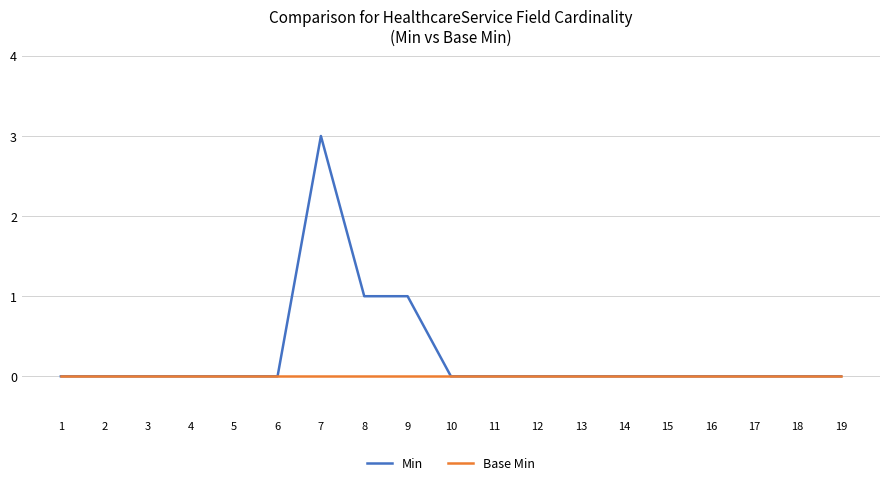

Which series has the largest total across all categories?

Min